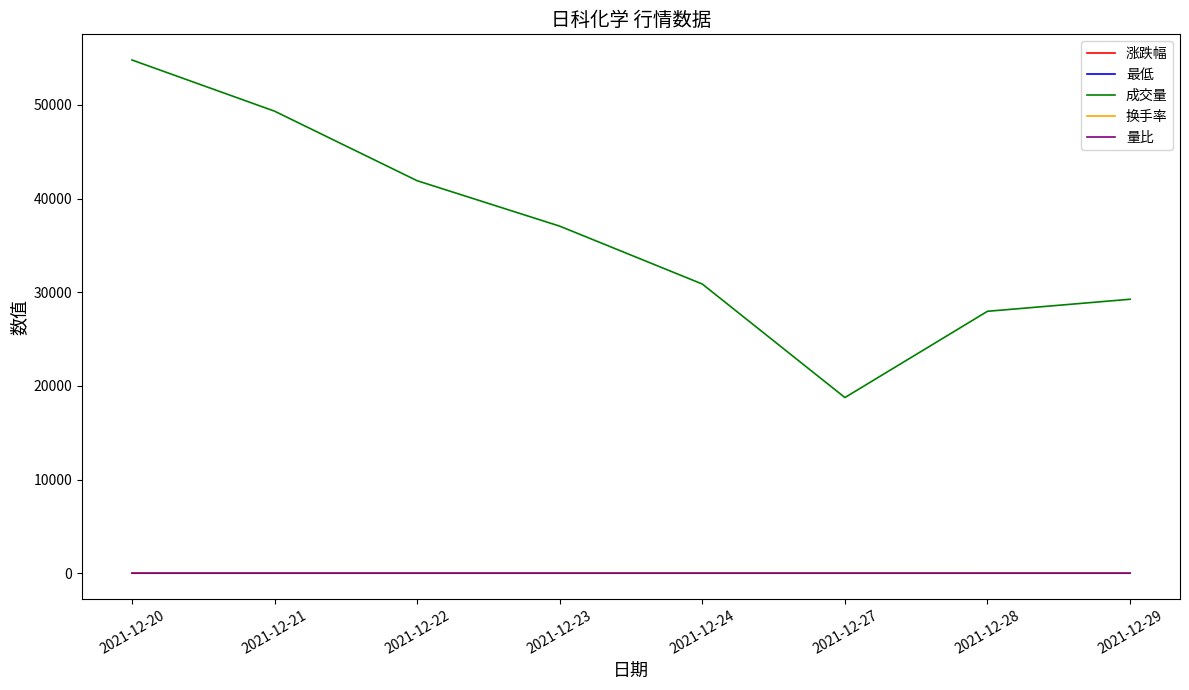

True or false: 成交量 has a value of 67560.5 at 2021-12-22.

False